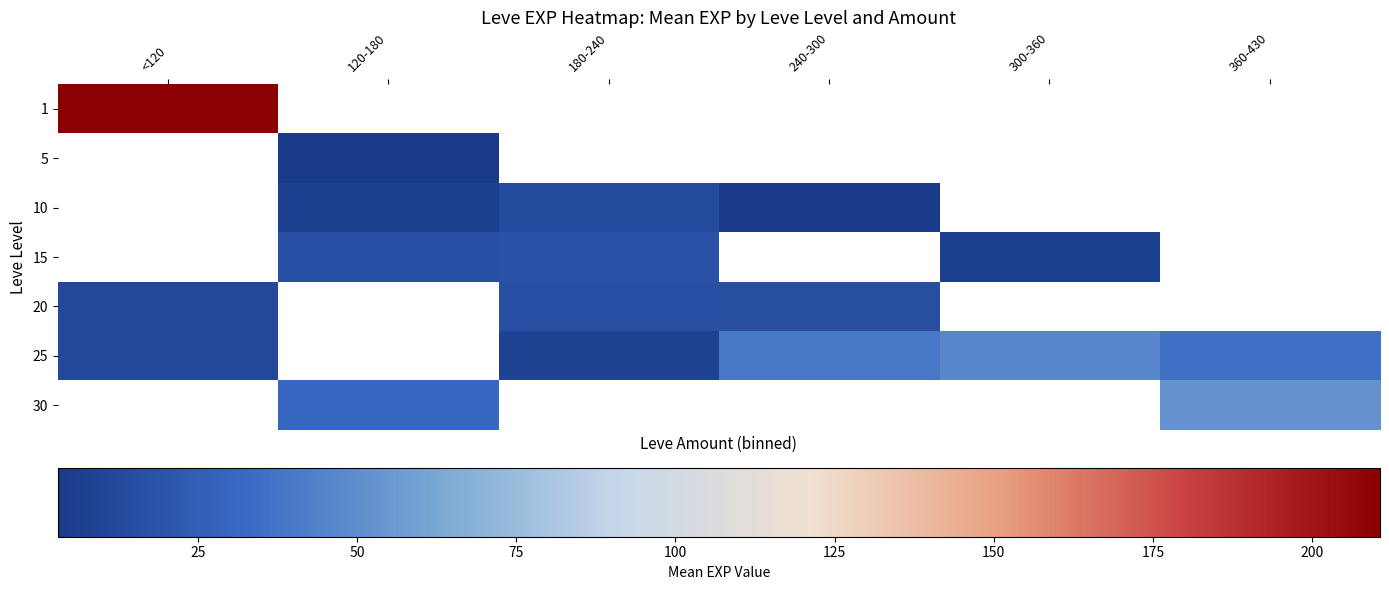

Where does the 25 series first go above 36?

240-300